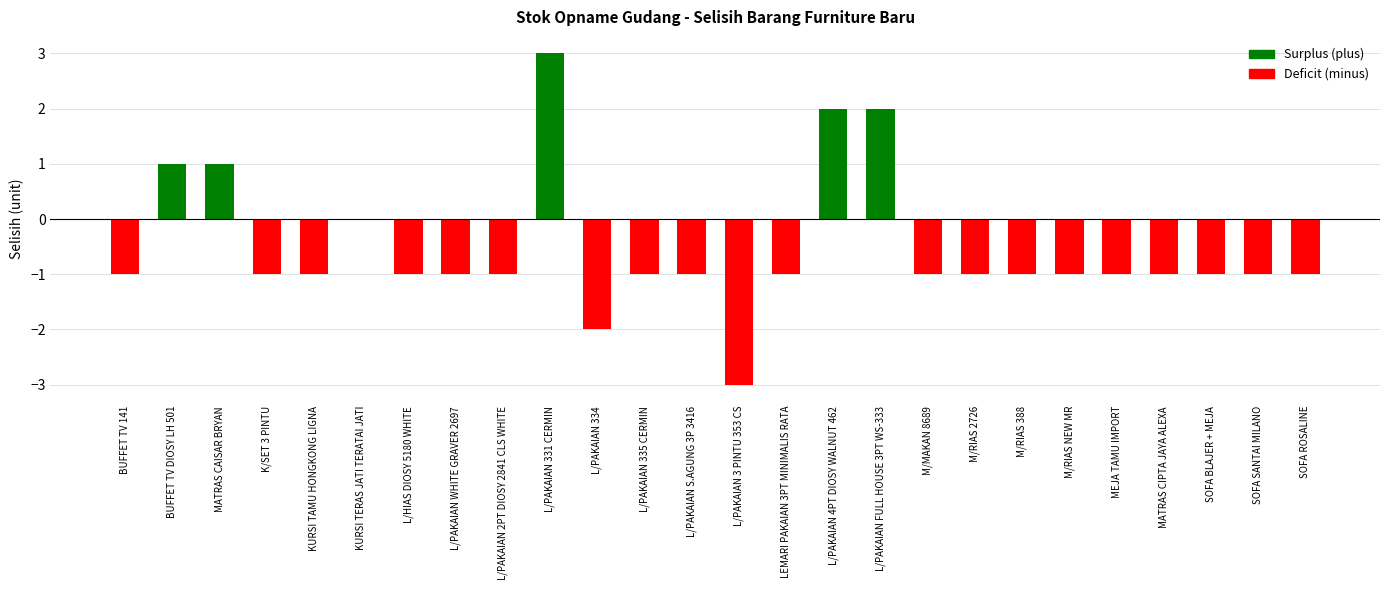

Where does the data first go above -1?

BUFFET TV DIOSY LH 501